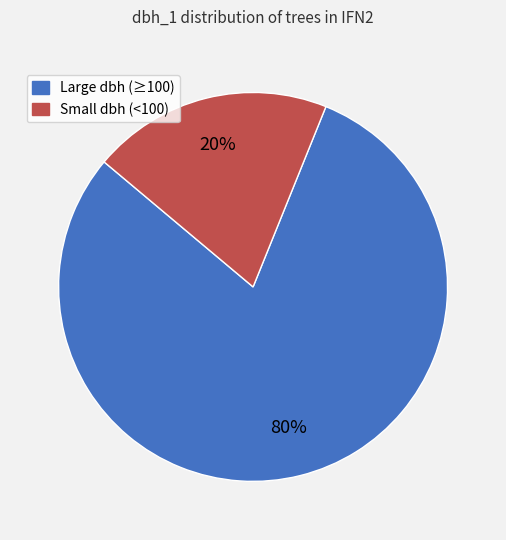

How many slices are in this pie chart?

2